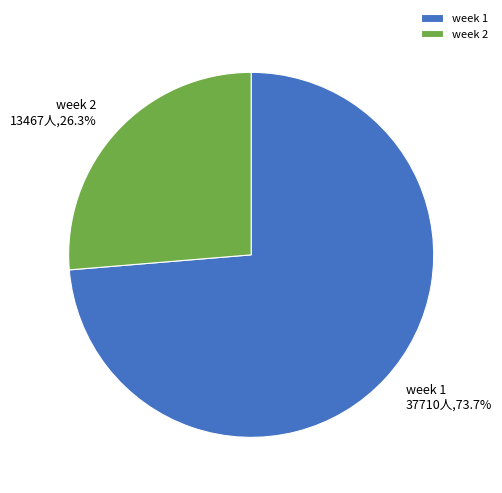

Which slice represents more than half of the pie?

week 1